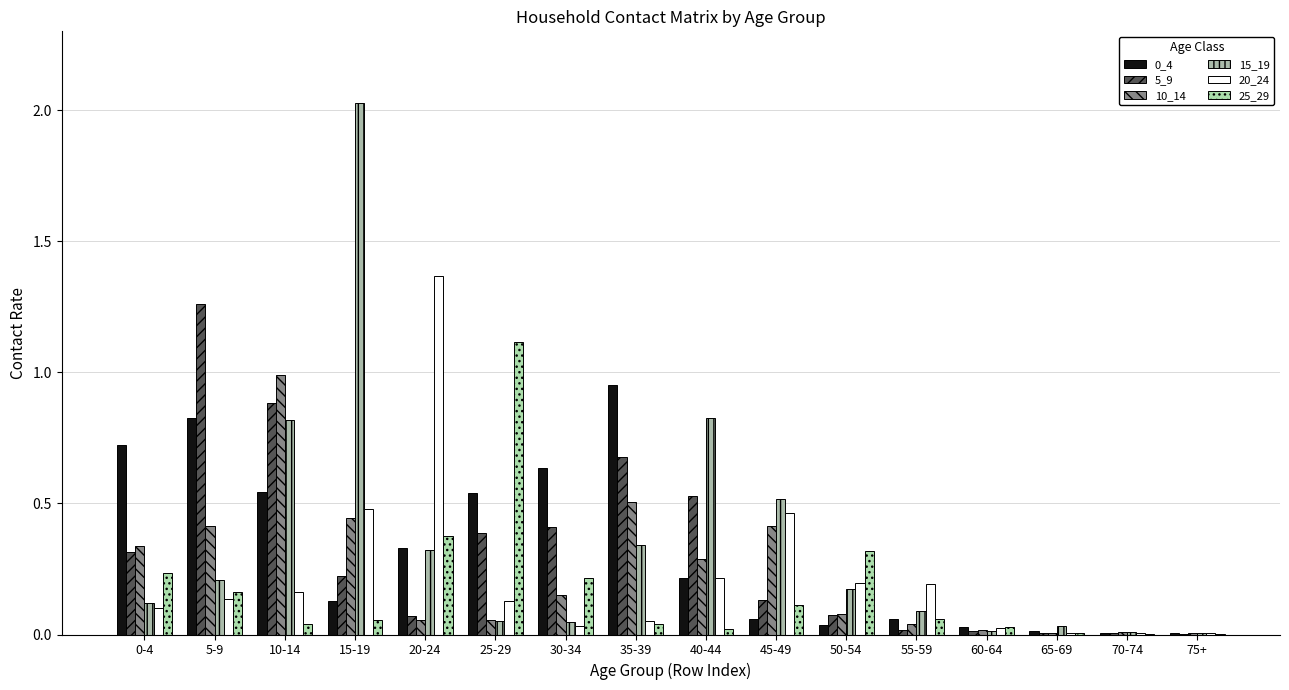

At how many categories does at least one series exceed 1?

4